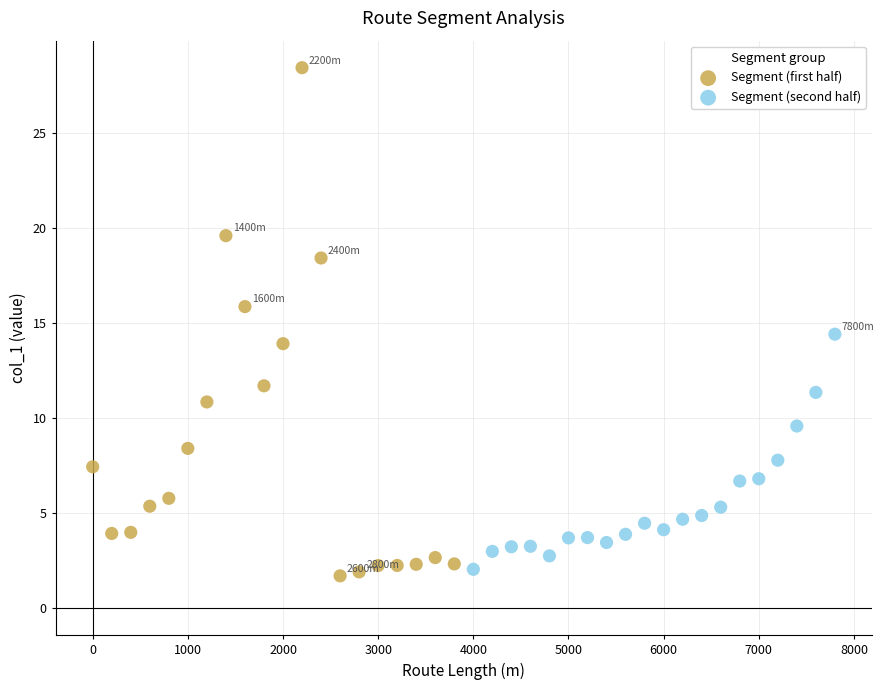

Which series has the largest Y range (max minus min)?

Segment (first half)